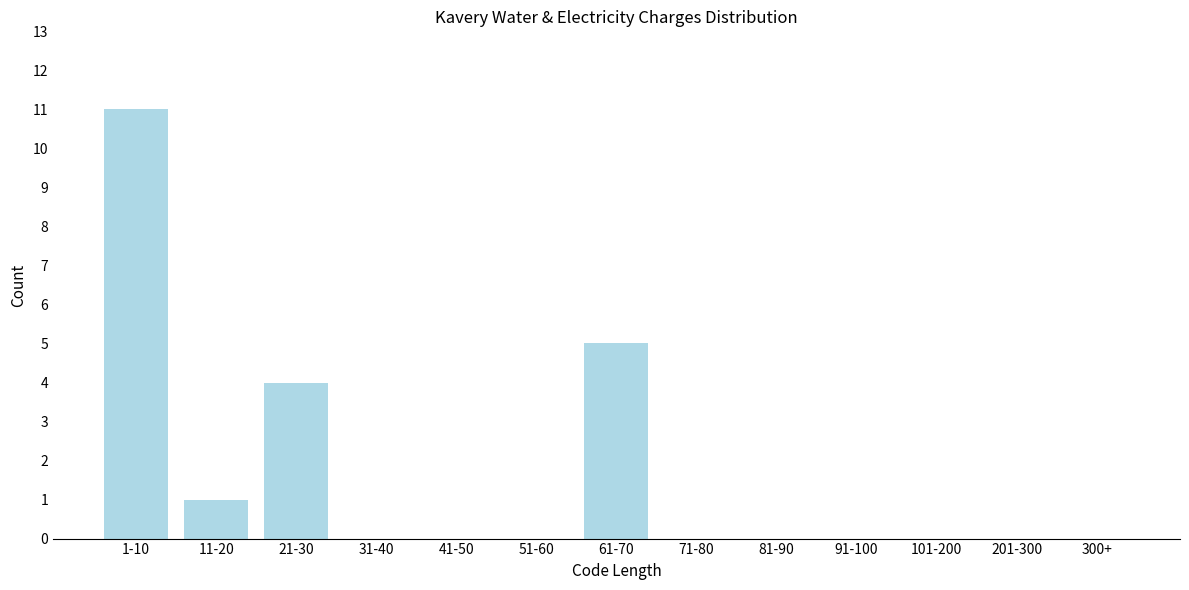

Reading left to right, extract all data points from this chart.

1-10=11	11-20=1	21-30=4	31-40=0	41-50=0	51-60=0	61-70=5	71-80=0	81-90=0	91-100=0	101-200=0	201-300=0	300+=0